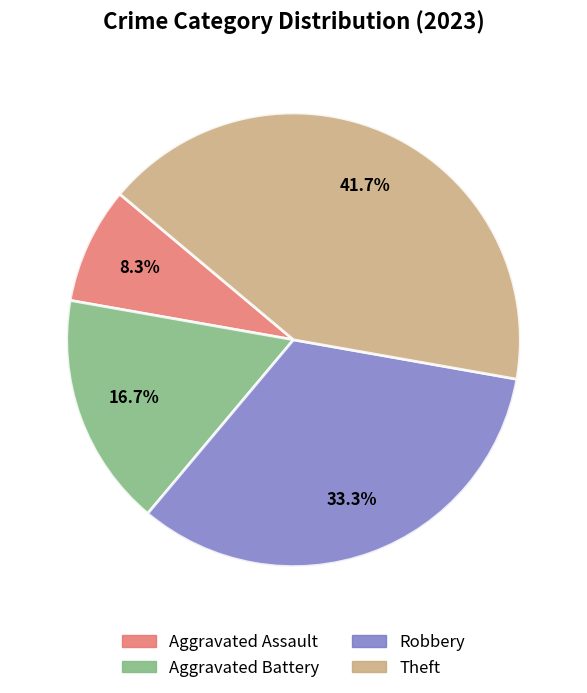

Which category has the smallest portion of the pie?

Aggravated Assault